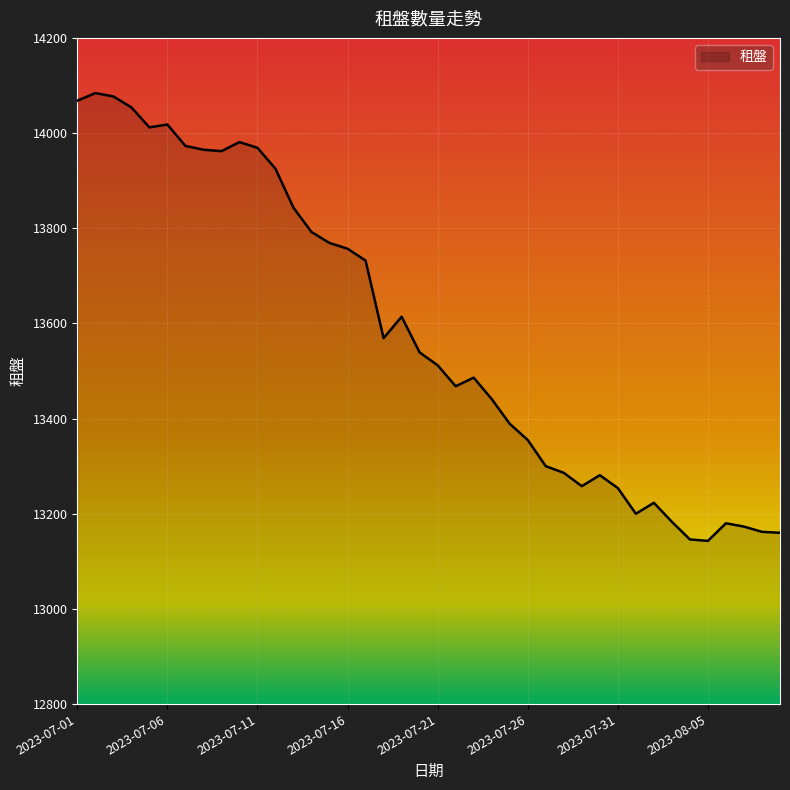

What is the difference between the maximum and minimum values?

941